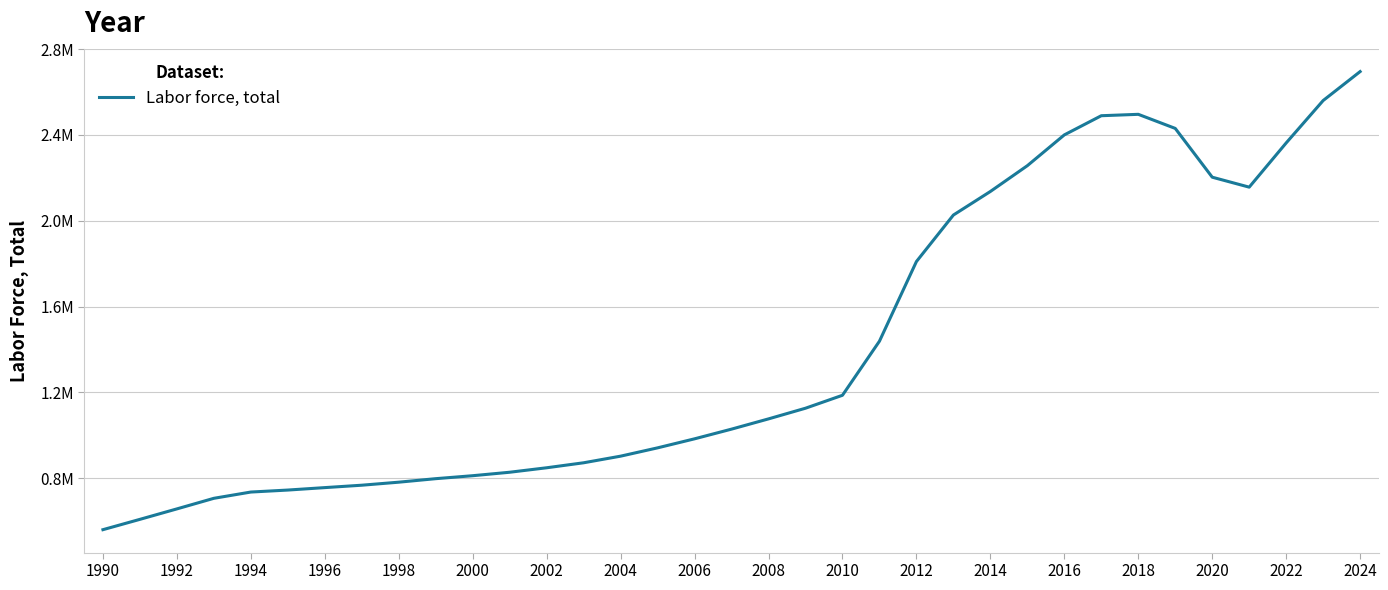

Does the chart have visible grid lines?

Yes